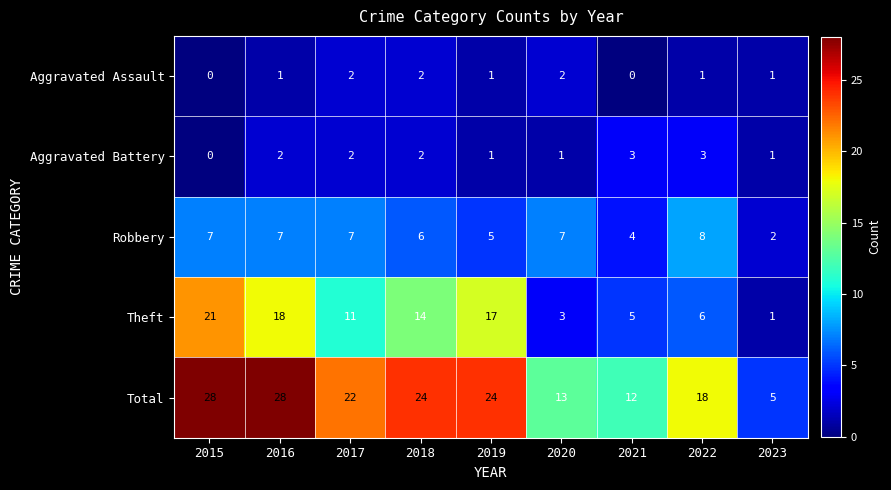

True or false: Total has a value of 33 at 2017.

False